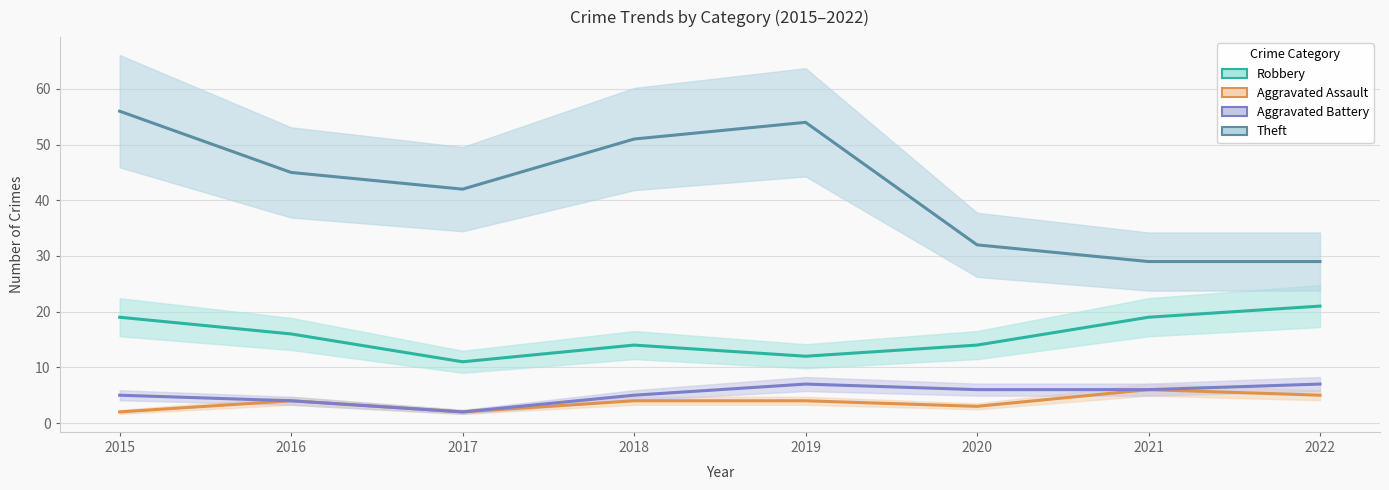

True or false: Theft and Aggravated Assault intersect in this chart.

False